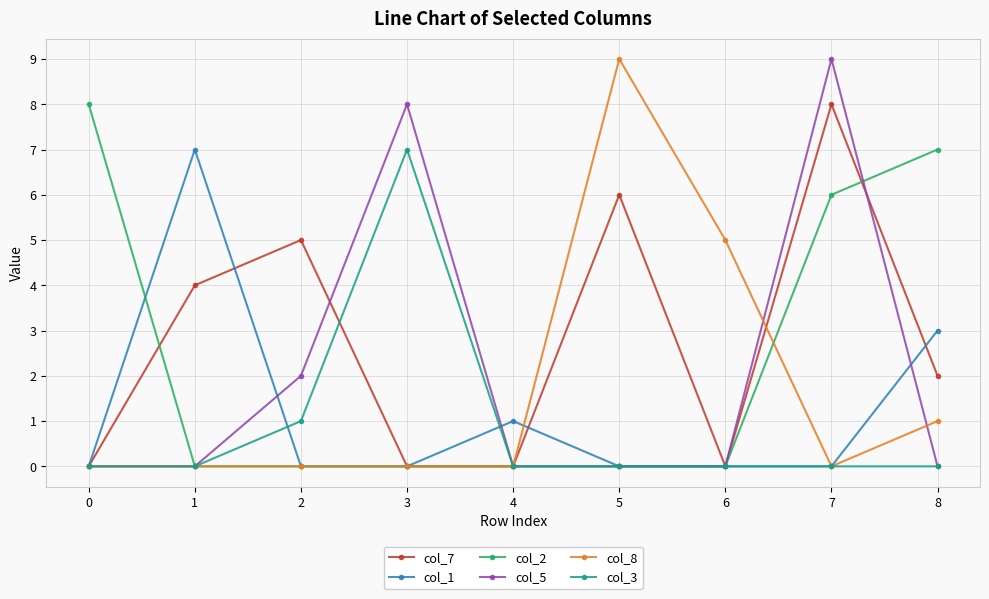

How many col_5 values are between 0 and 2?

7